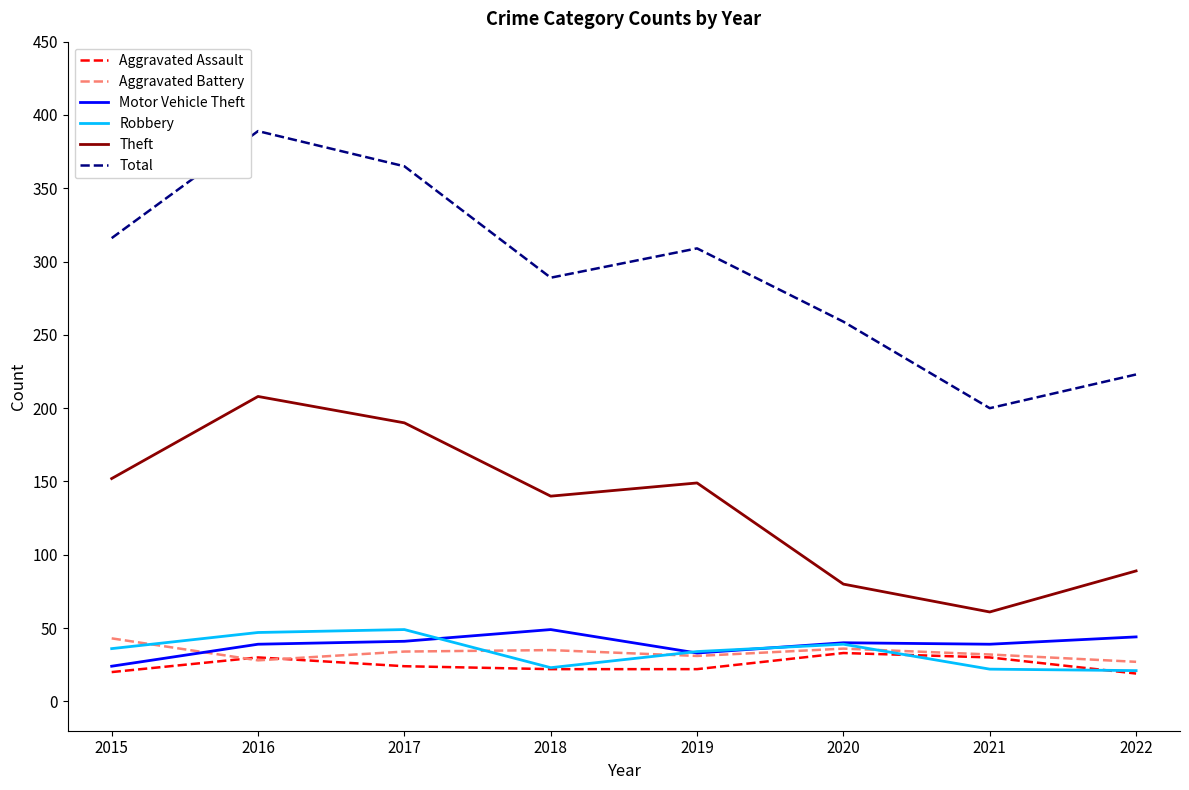

True or false: Aggravated Battery and Robbery cross at least once.

True